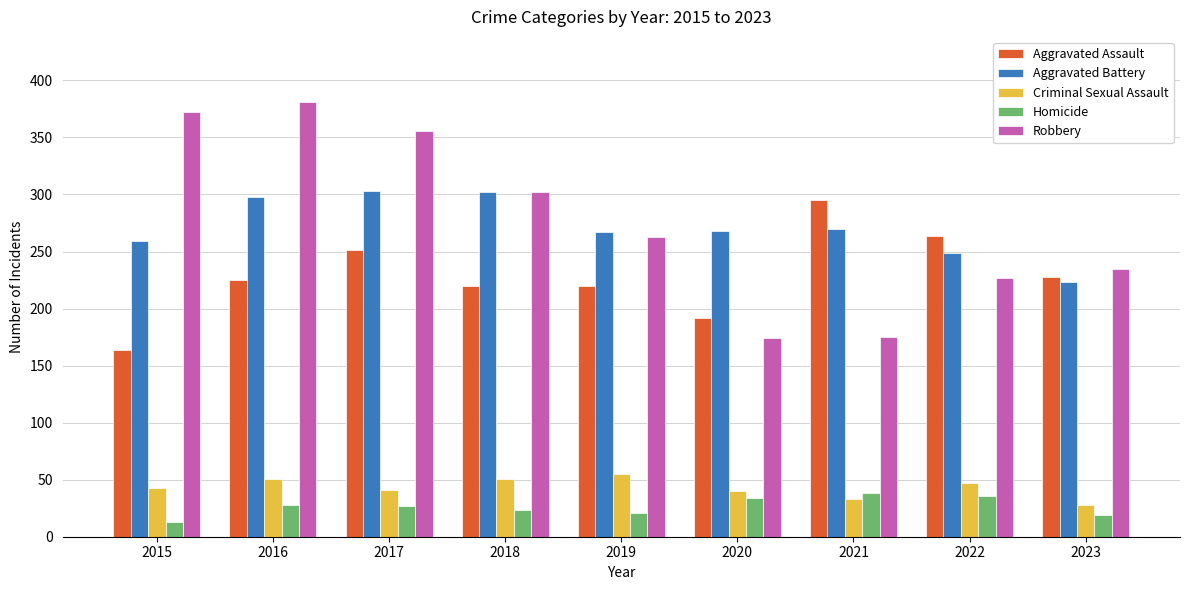

Rank the series by their maximum value, from highest to lowest.

Robbery, Aggravated Battery, Aggravated Assault, Criminal Sexual Assault, Homicide